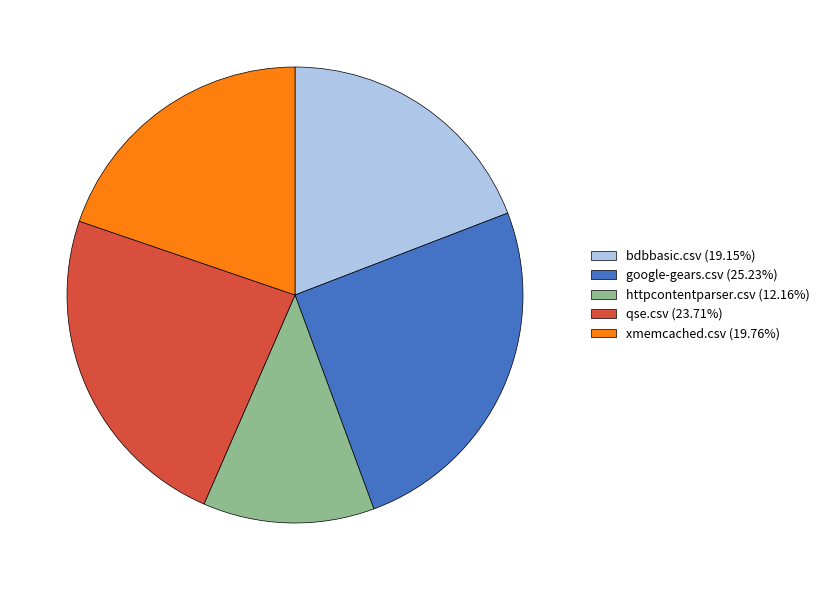

Which slice is the largest?

google-gears.csv